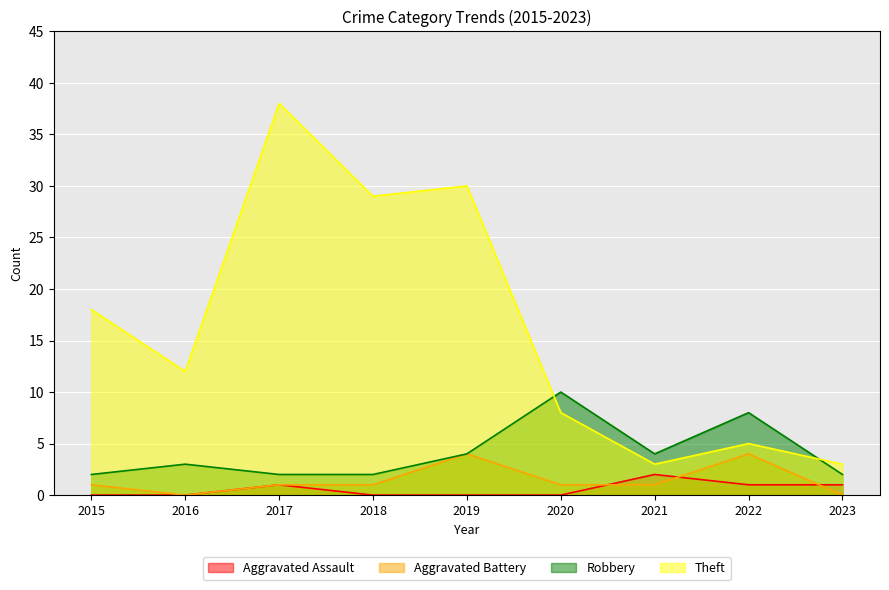

Count the number of data series in this chart.

4